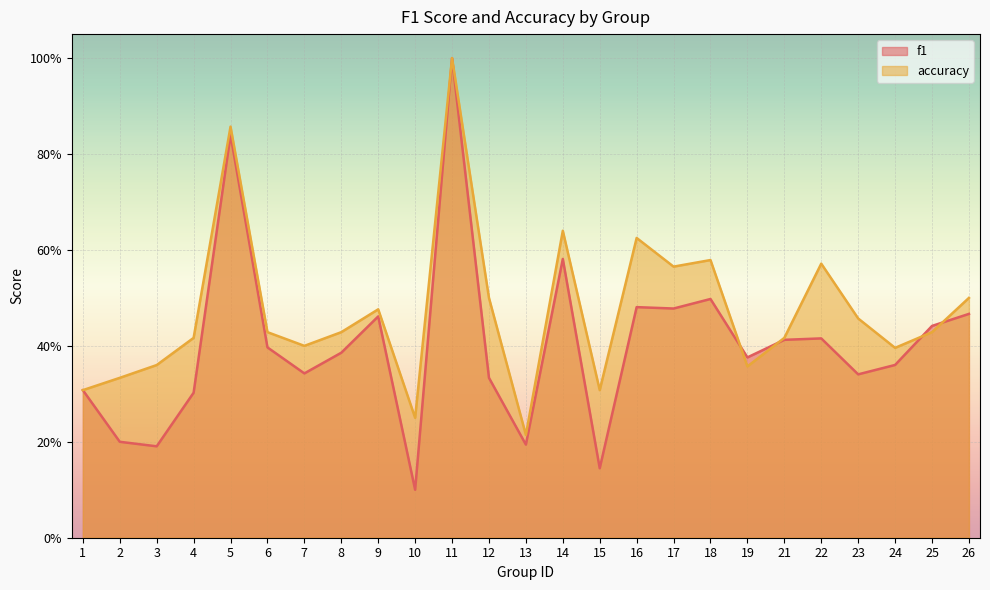

How many data points does each series have?

25